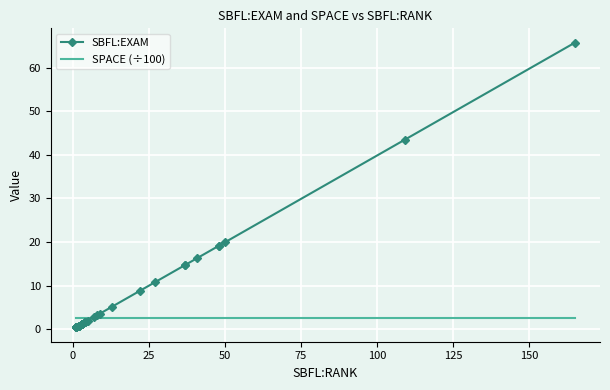

Which series has the widest spread of values?

SBFL:EXAM